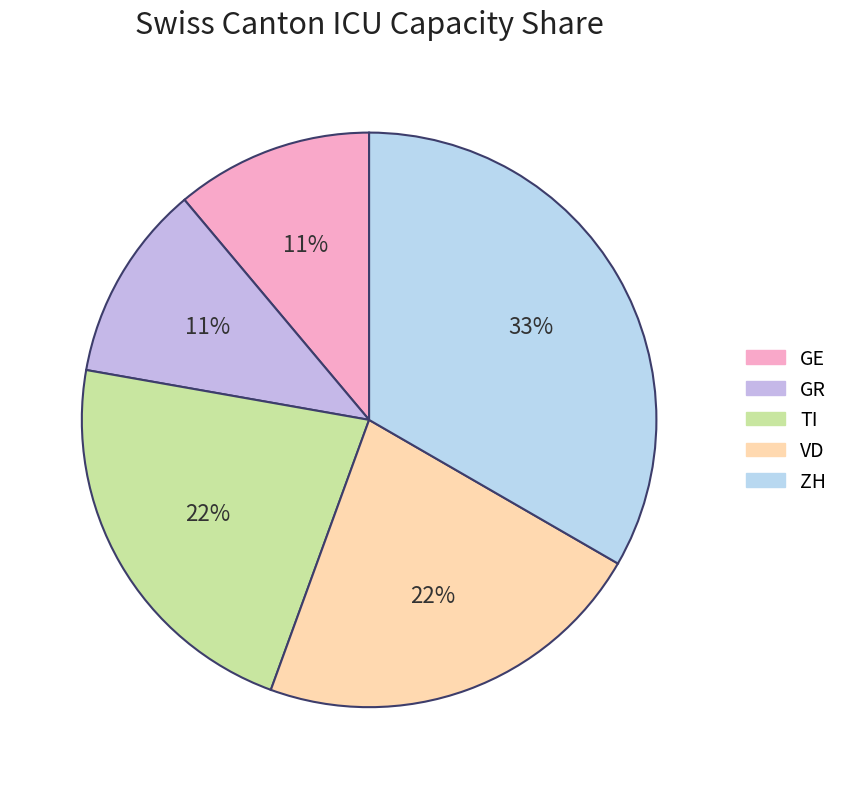

To the nearest percent, what percentage of the pie is ZH?

33%